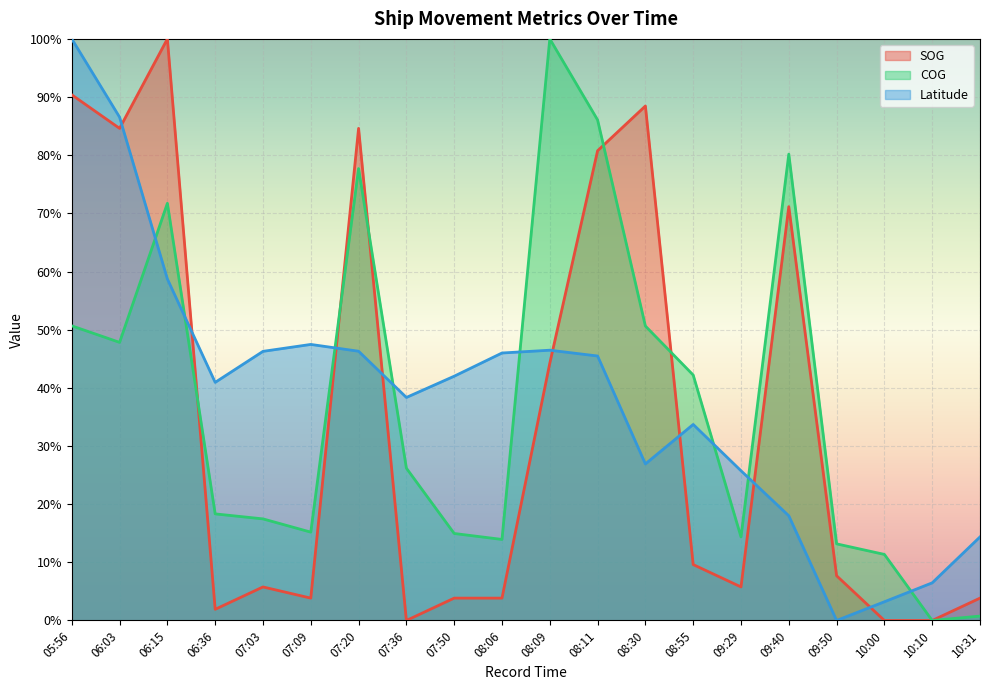

At which category is the sum across all series the highest?

05:56